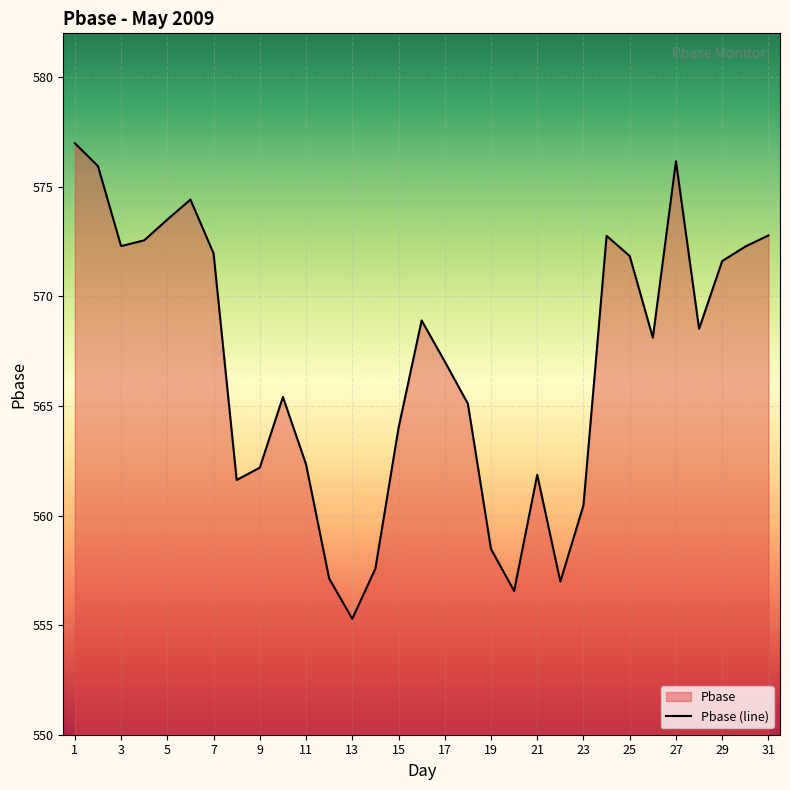

What is the greatest value displayed?

577.0